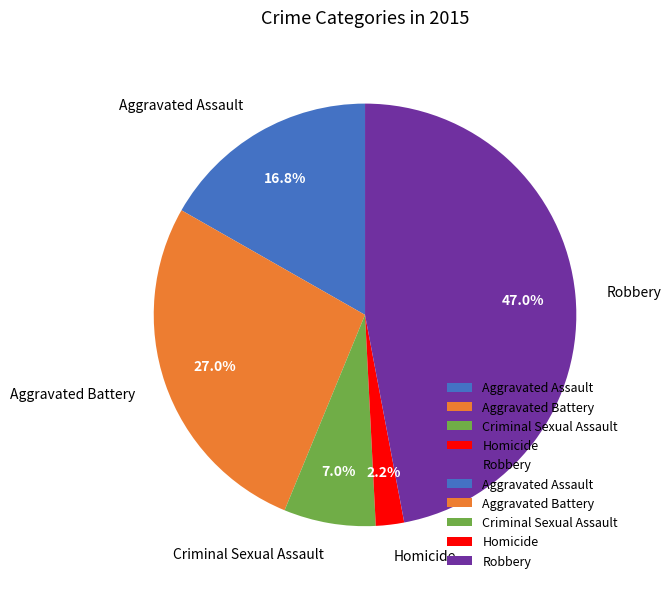

Does Aggravated Battery represent more than half of the total?

No